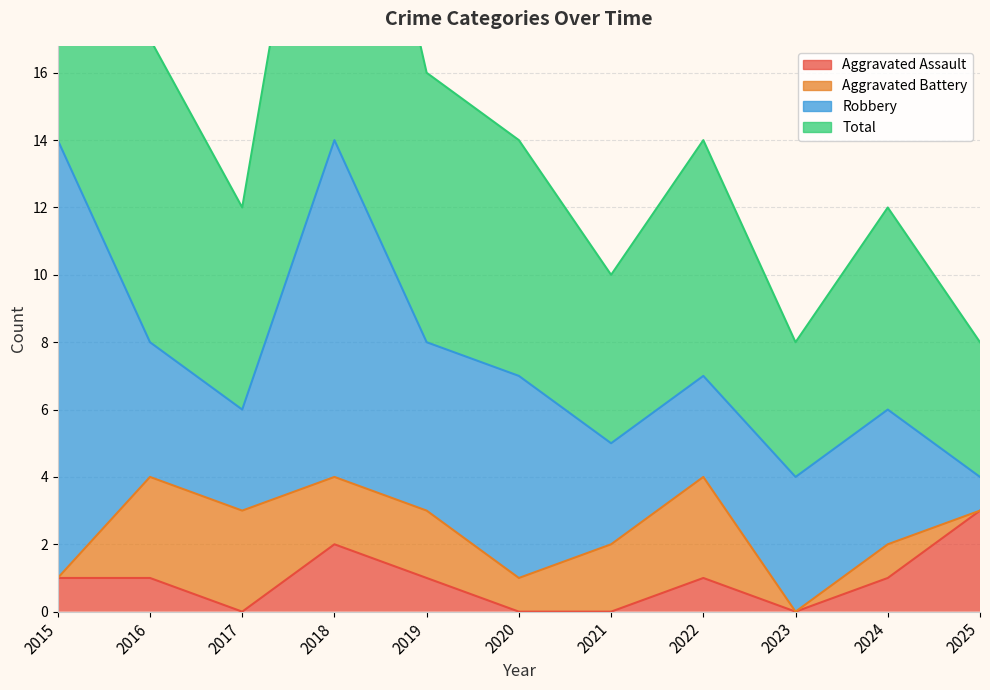

What is the difference between the Aggravated Assault values at 2022 and 2017?

1